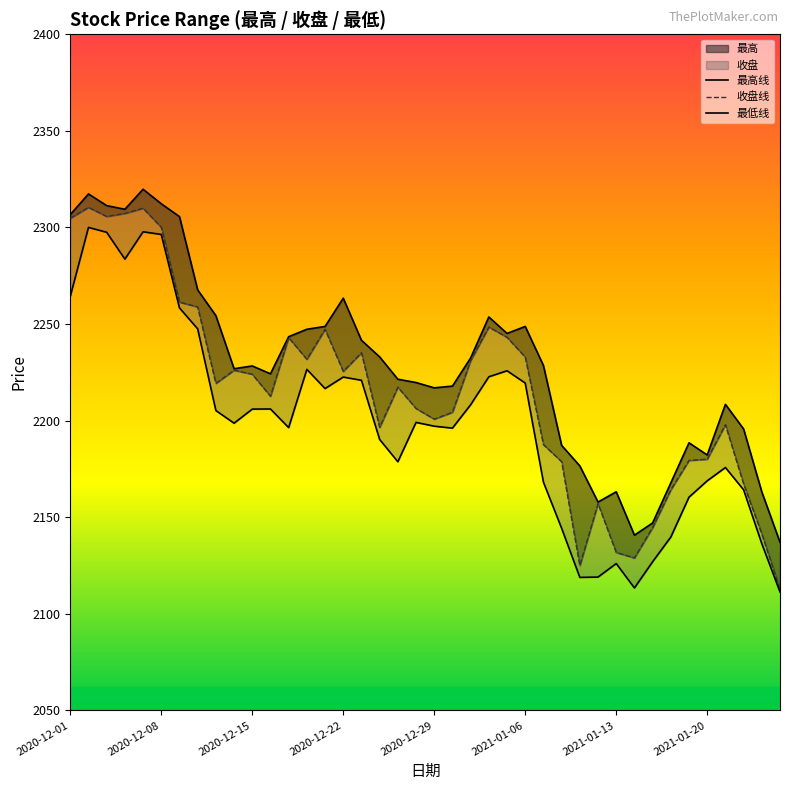

What is the label of the 29th point from the right?

2020-12-16